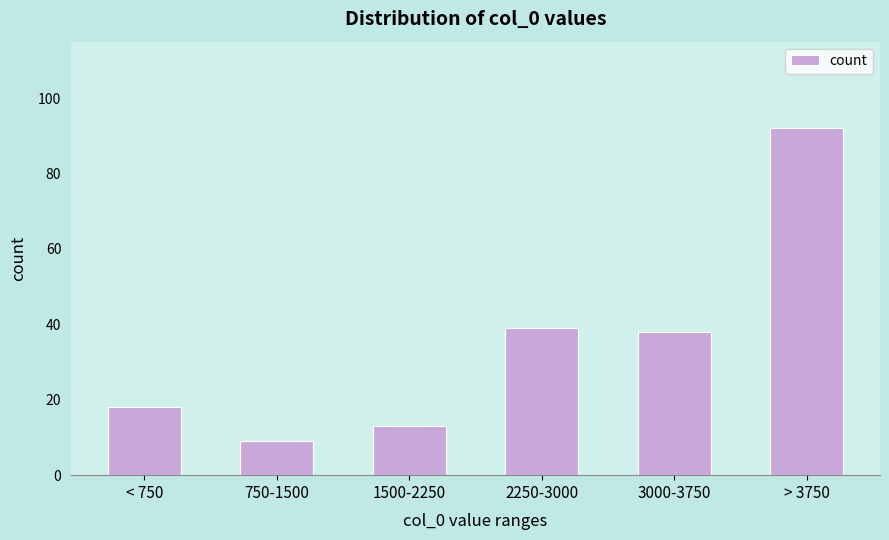

Reading right to left, what are all the values shown in this chart?

> 3750=92	3000-3750=38	2250-3000=39	1500-2250=13	750-1500=9	< 750=18